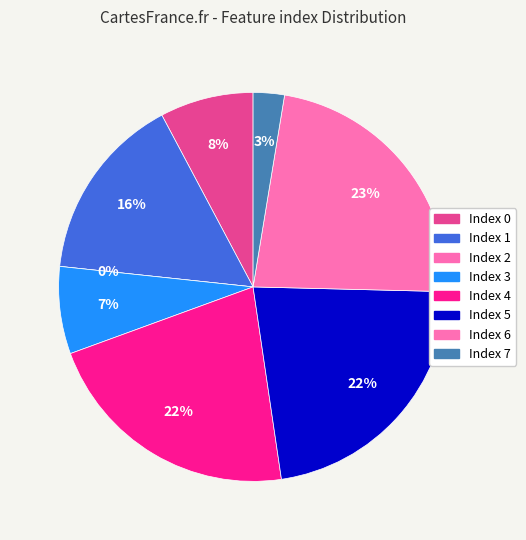

Rank the categories by value from lowest to highest.

2, 7, 3, 0, 1, 4, 5, 6